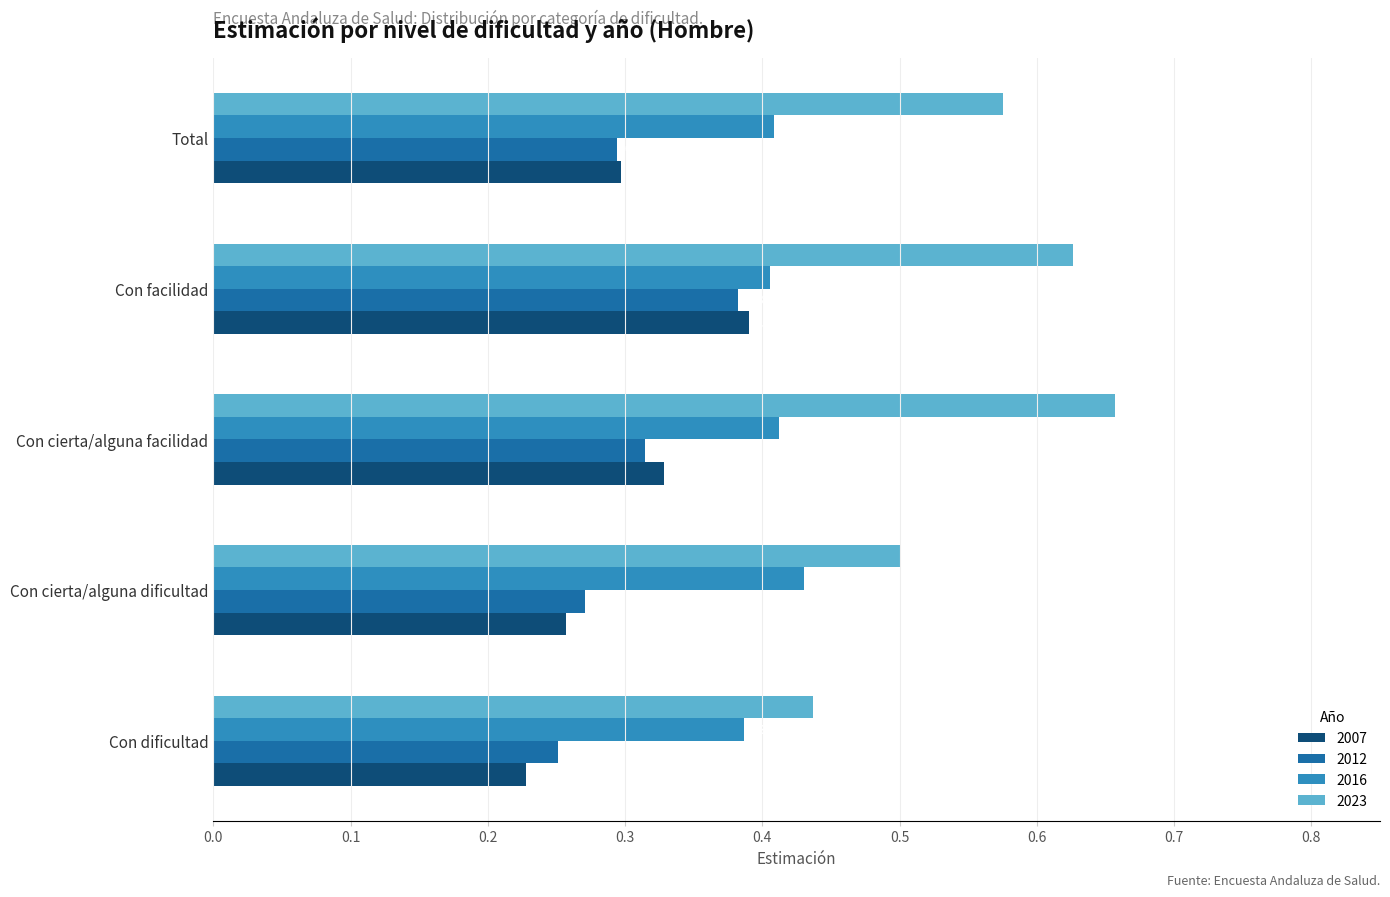

Which label corresponds to the largest value in the chart?

Con cierta/alguna facilidad